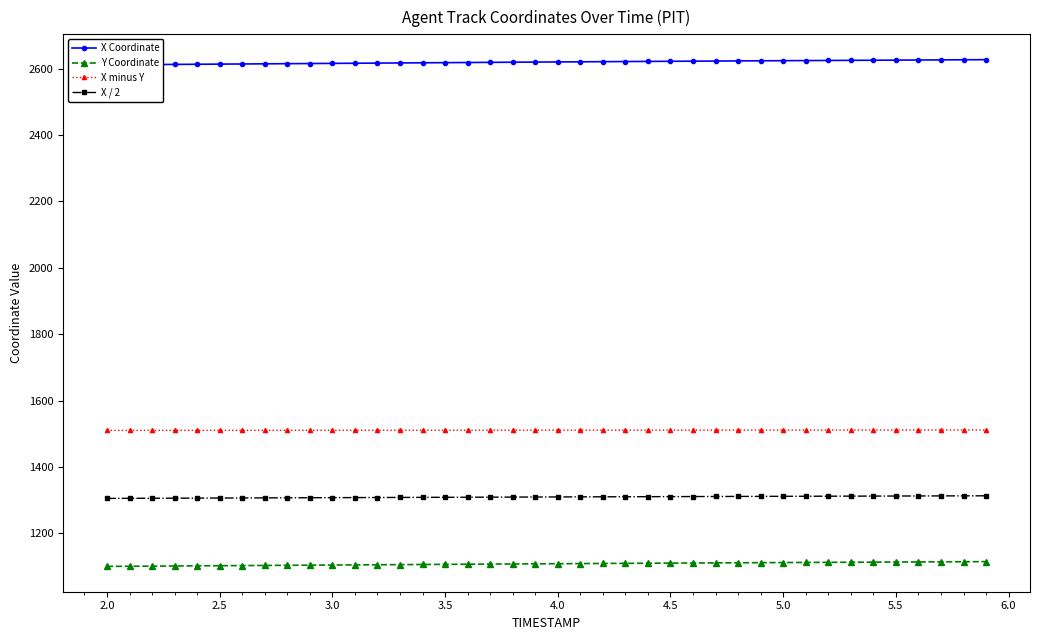

True or false: X / 2 and X minus Y cross at least once.

False